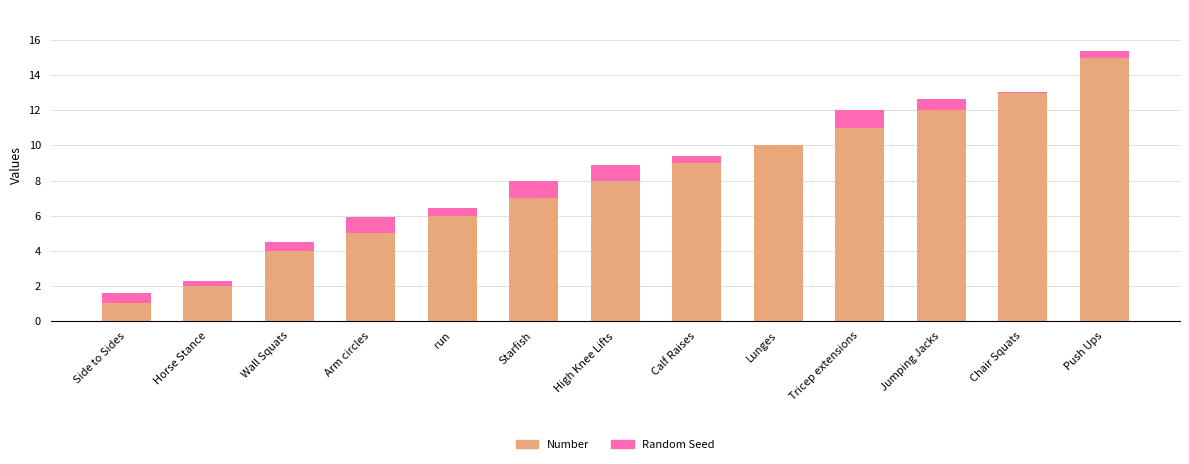

The value of Number at Chair Squats is 3.9. True or false?

False